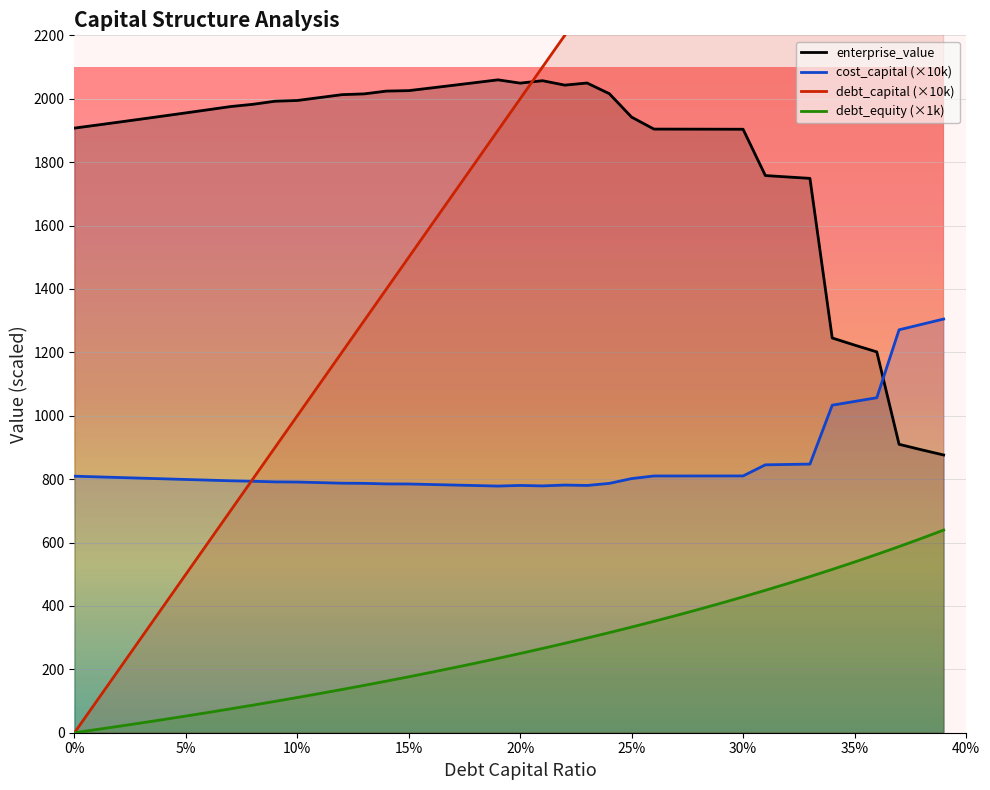

Count the number of data series in this chart.

4